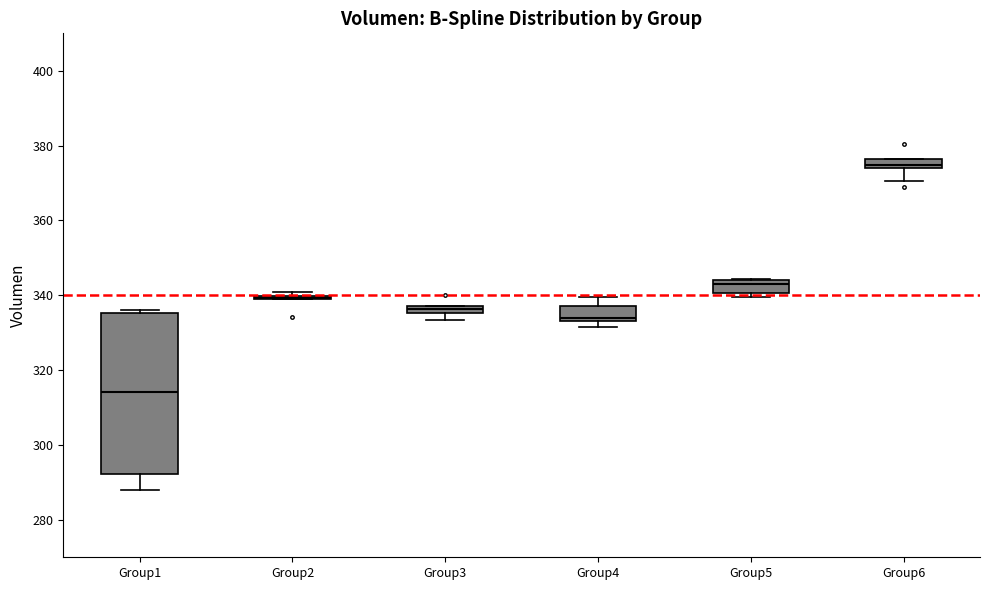

Which box is the tallest, from its lower edge to its upper edge?

Group1